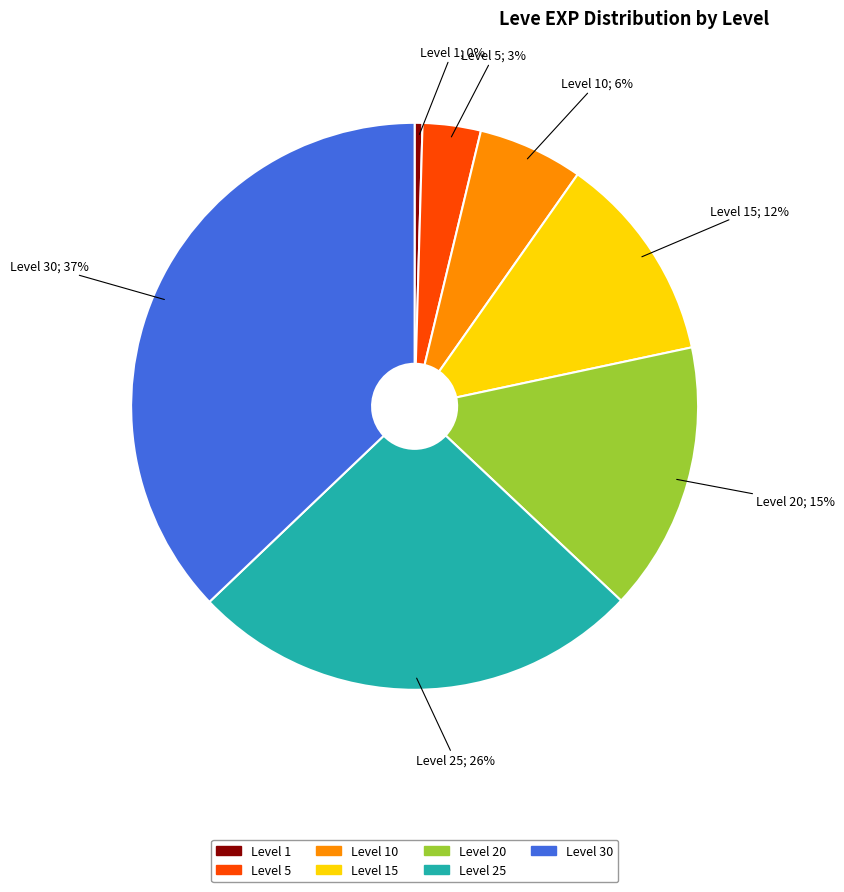

The Level 20 slice represents 25% of the pie. True or false?

False